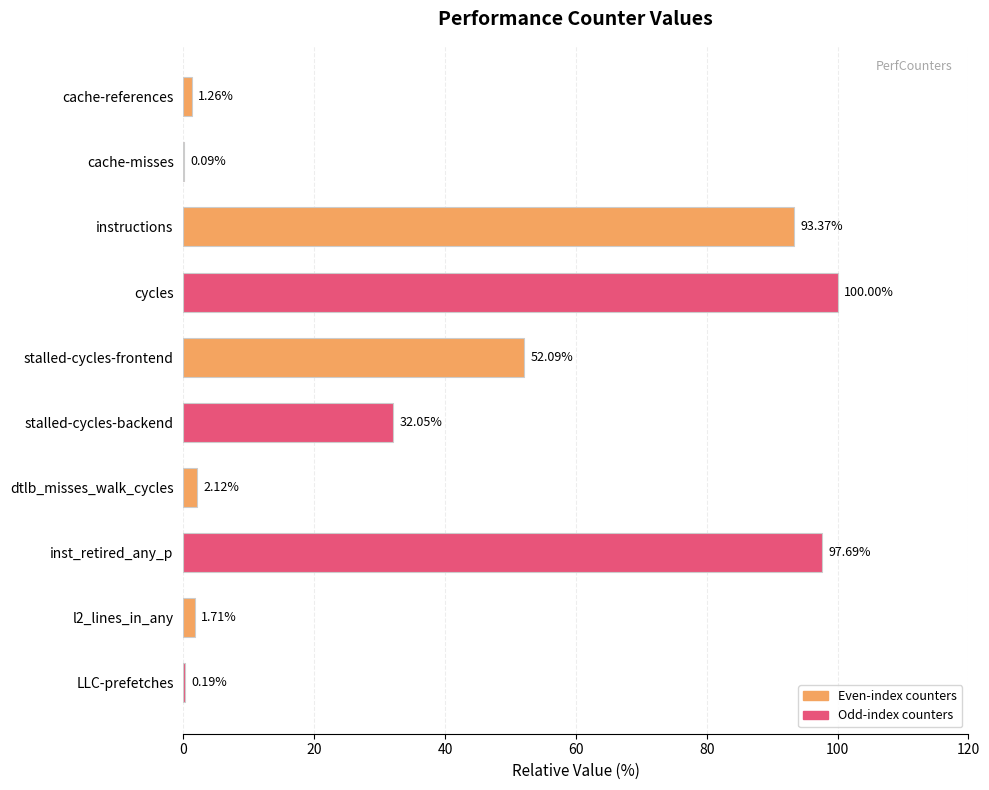

At which label is the value closest to 50?

stalled-cycles-frontend